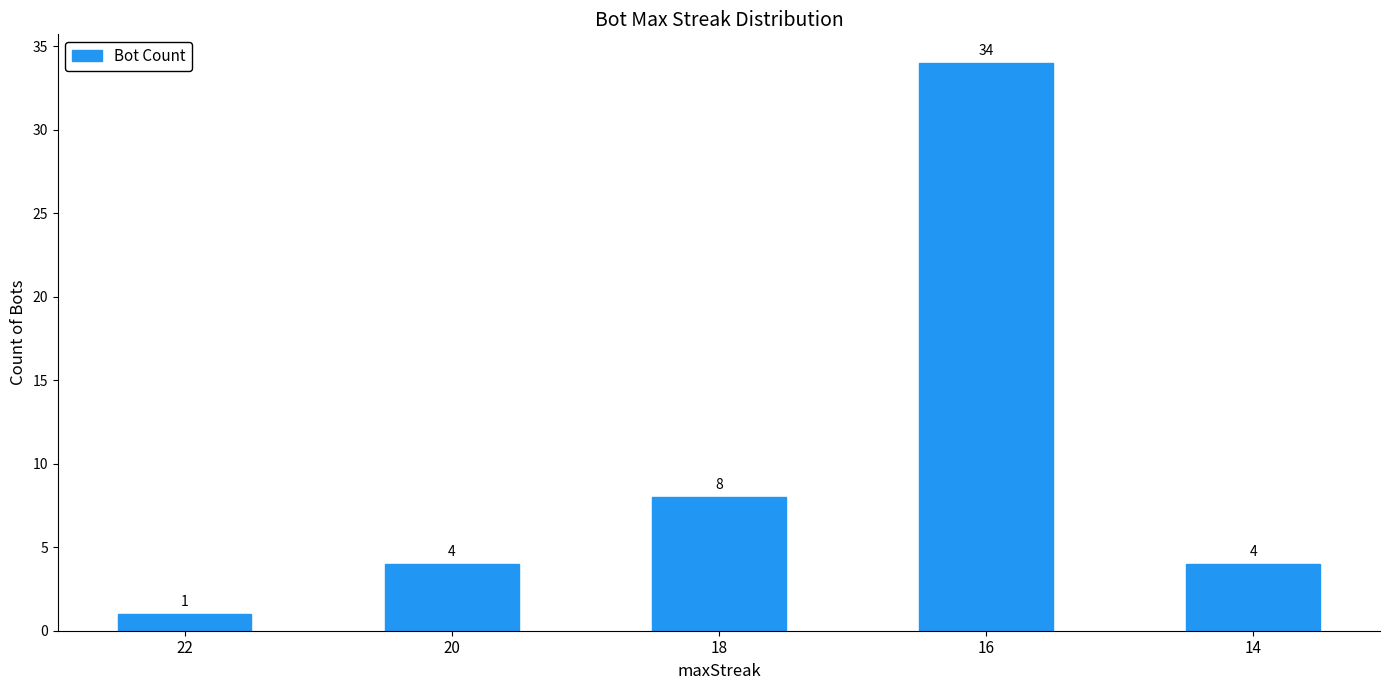

What is the value of the 1st bar from the left?

1